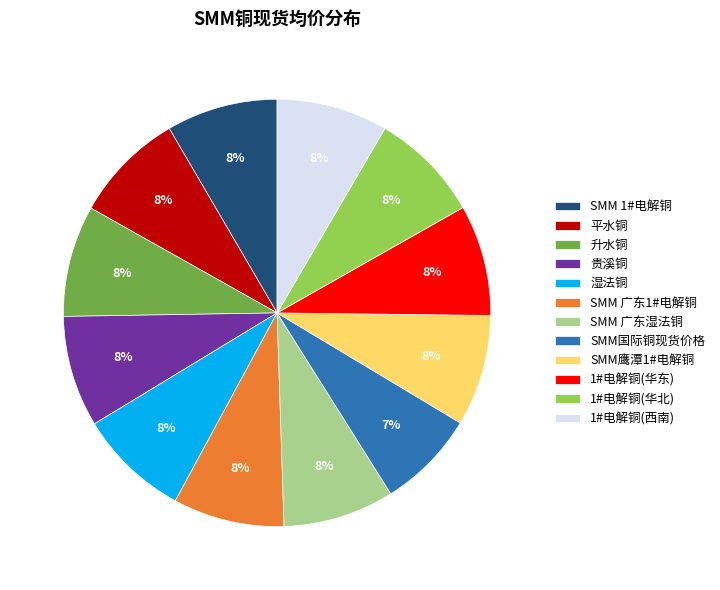

Is there any slice that represents more than half of the pie?

No